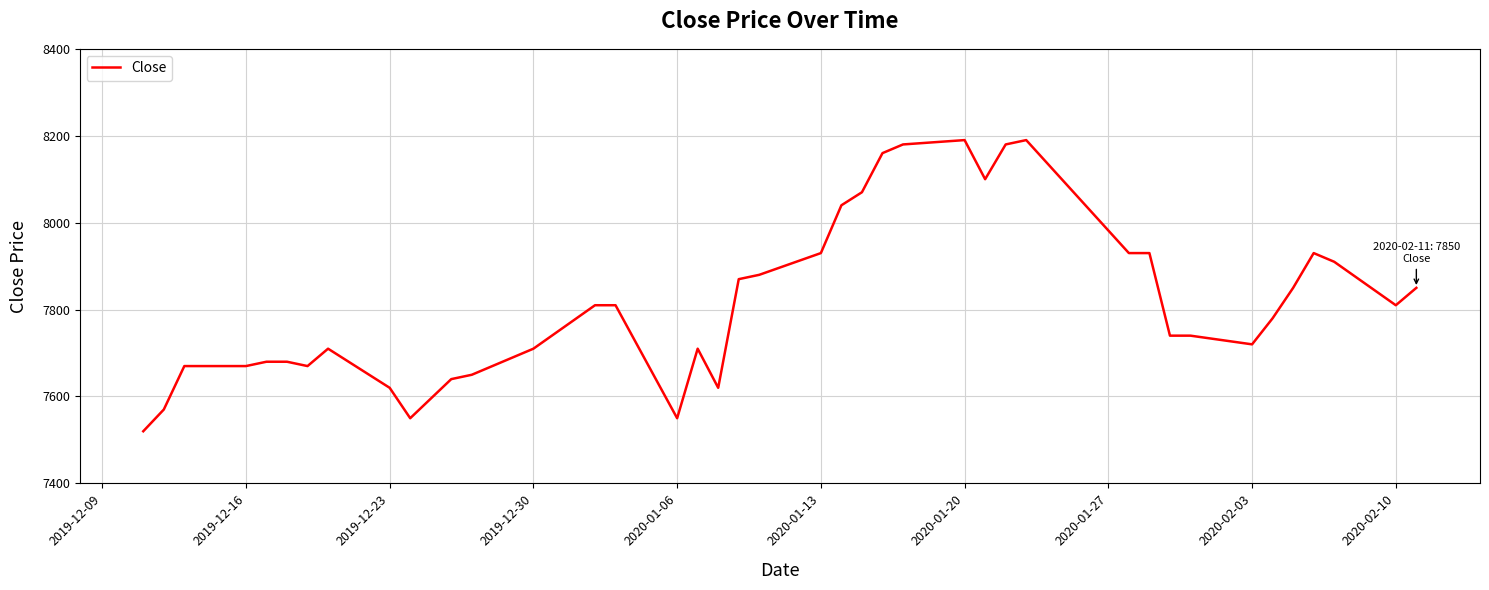

What is the difference between the maximum and minimum values?

670